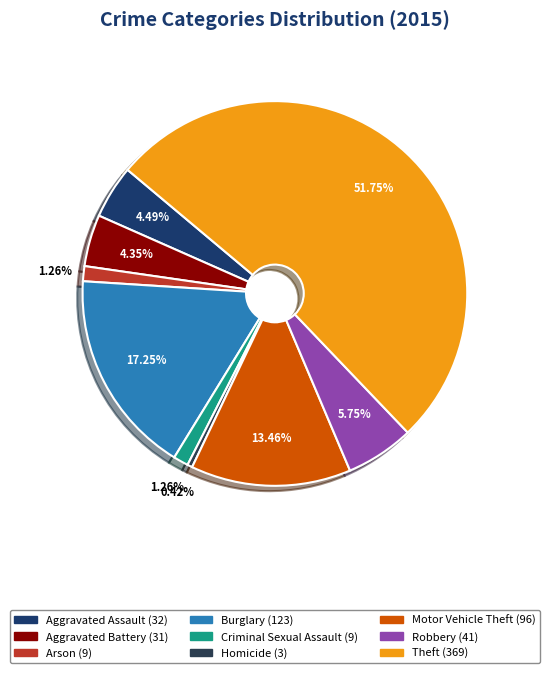

Does Theft represent more than half of the total?

Yes